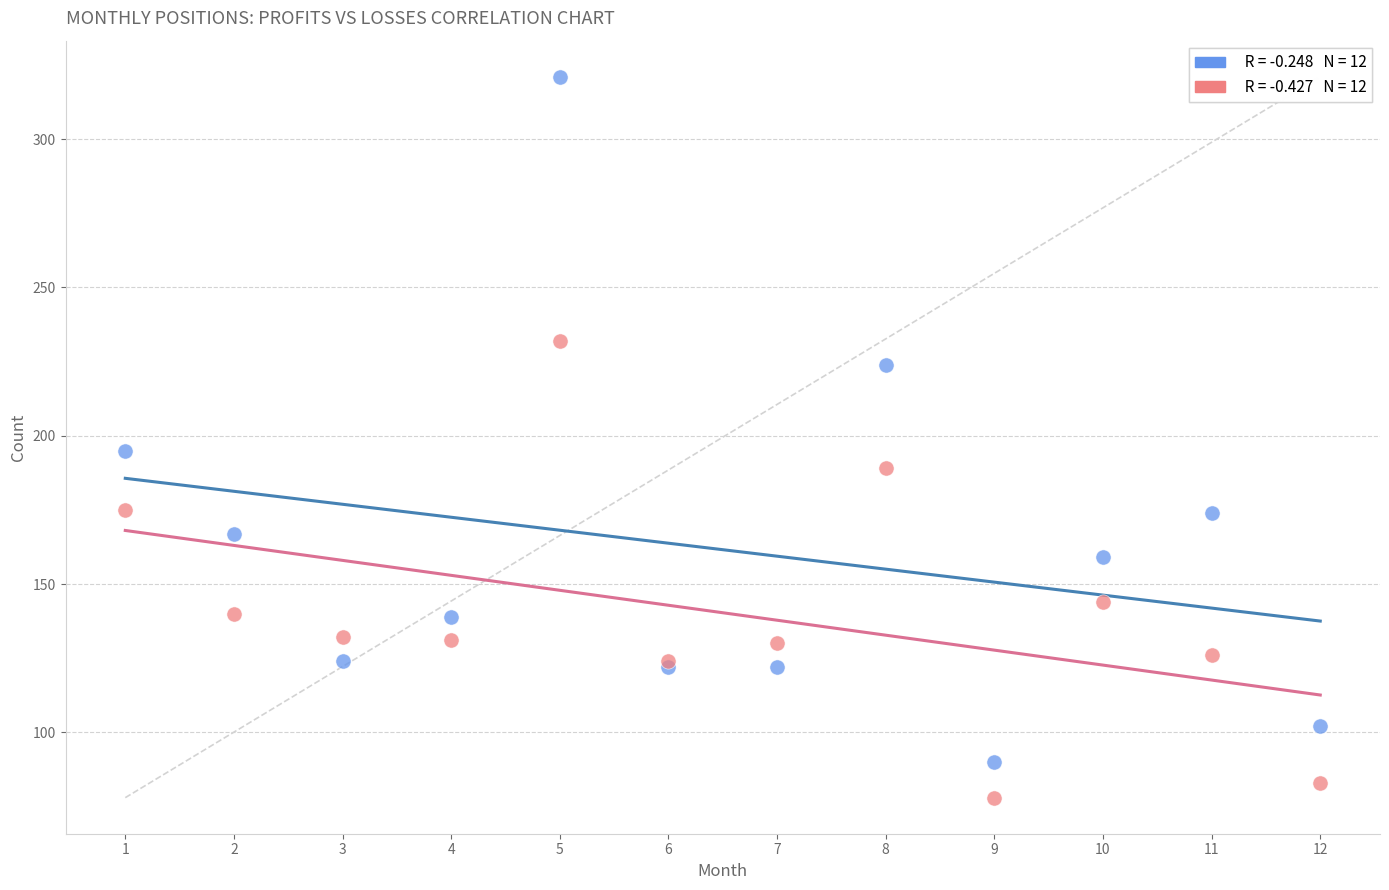

Across all series, what Y value is closest to 199?

195